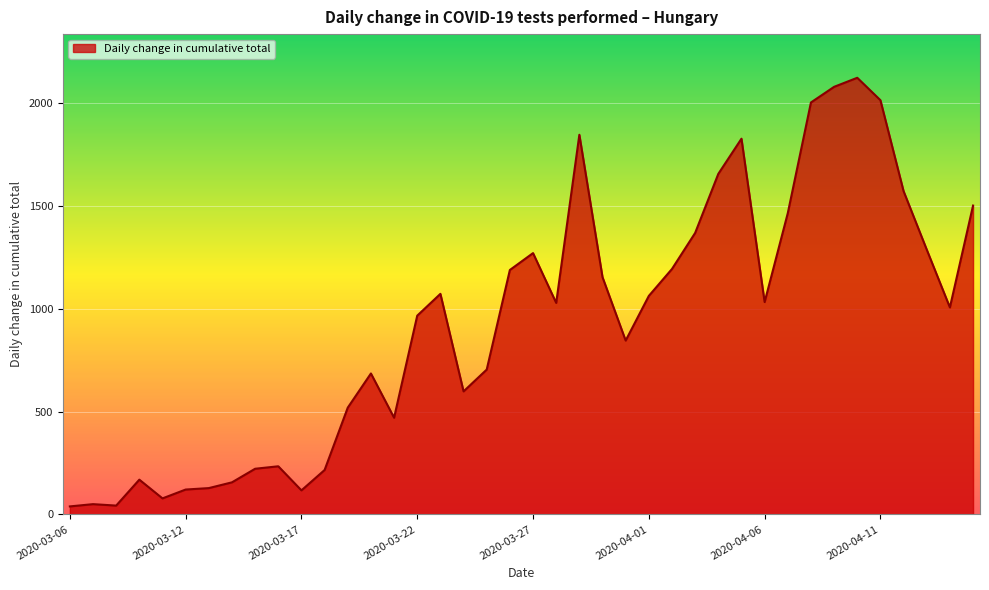

What is the maximum value shown in the chart?

2122